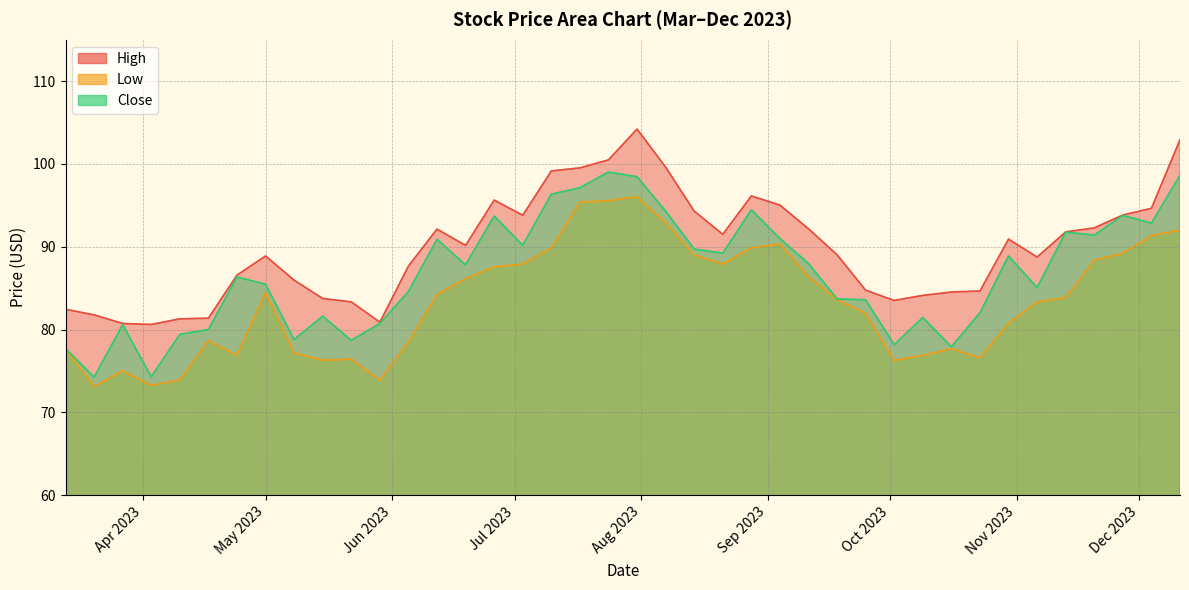

Which series has the largest total across all categories?

High